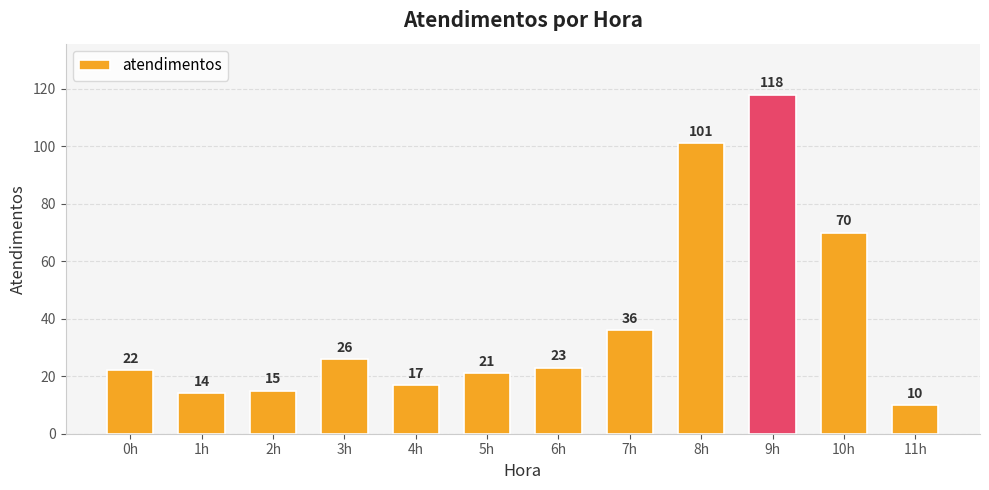

Rank the categories by value from lowest to highest.

11h, 1h, 2h, 4h, 5h, 0h, 6h, 3h, 7h, 10h, 8h, 9h